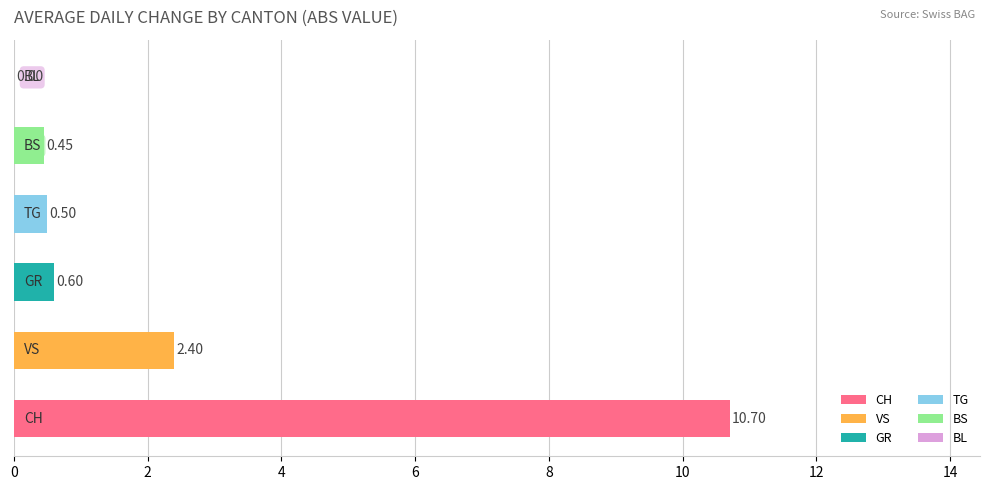

What is the change in value from 1 to 3?

-1.9